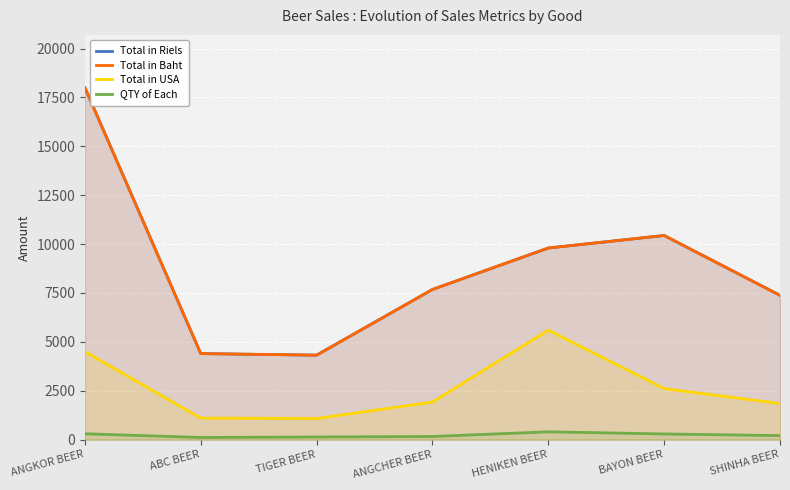

True or false: Total in USA and Total in Baht intersect in this chart.

False